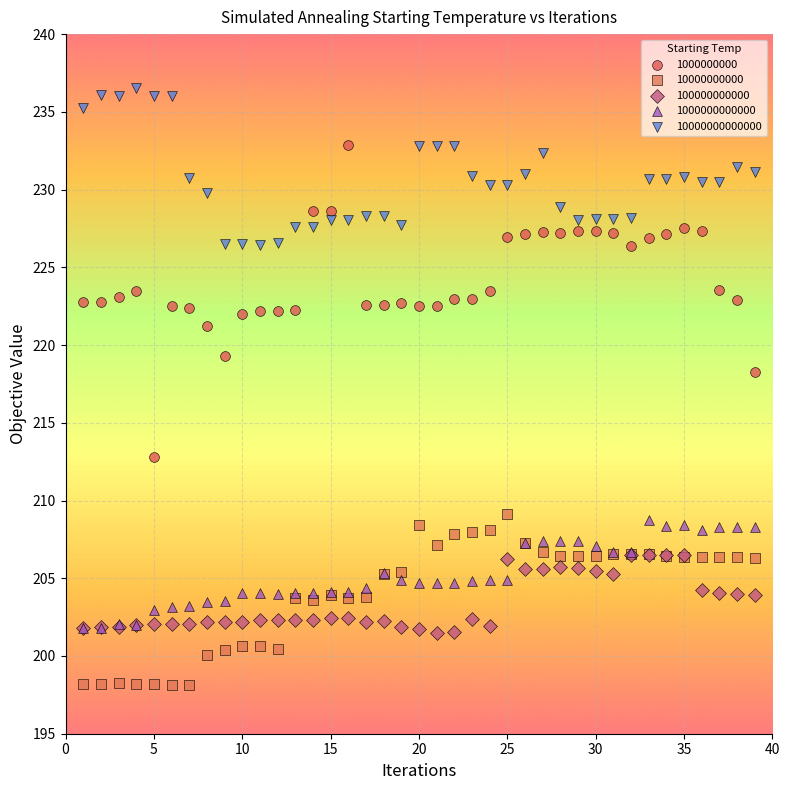

Which series has the largest Y range (max minus min)?

1000000000